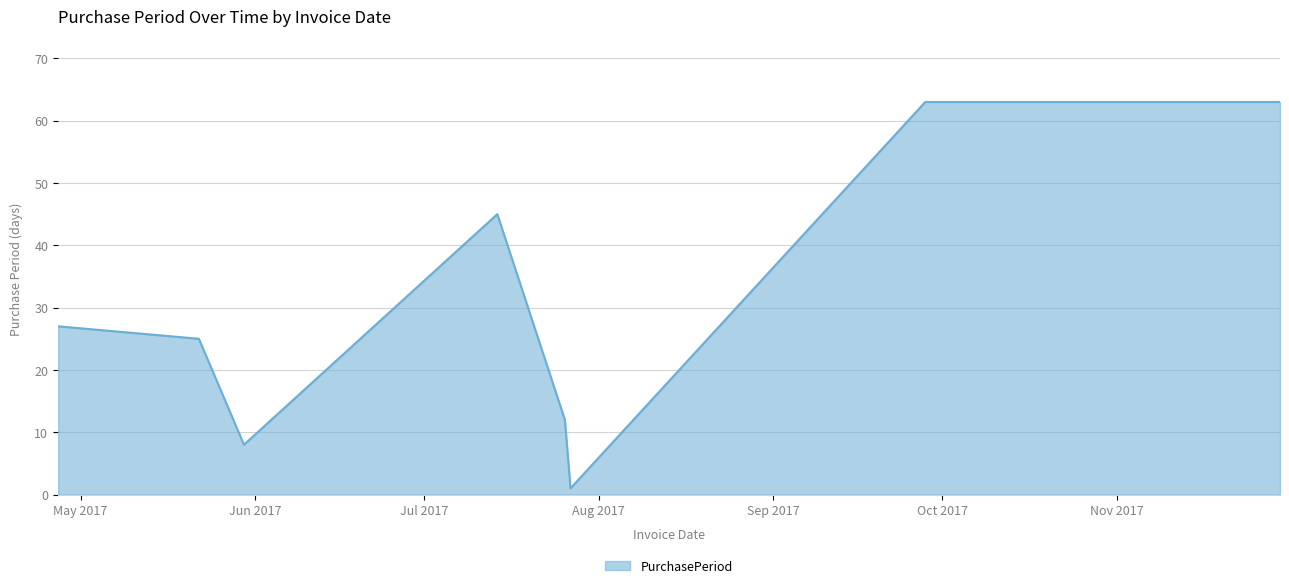

What is the maximum value shown in the chart?

63